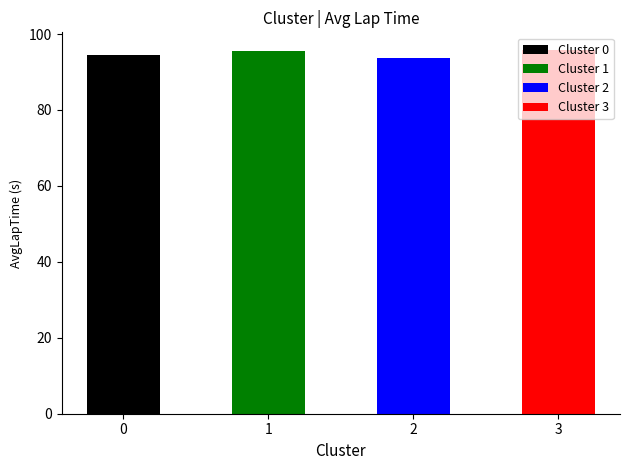

What is the maximum value shown in the chart?

95.7